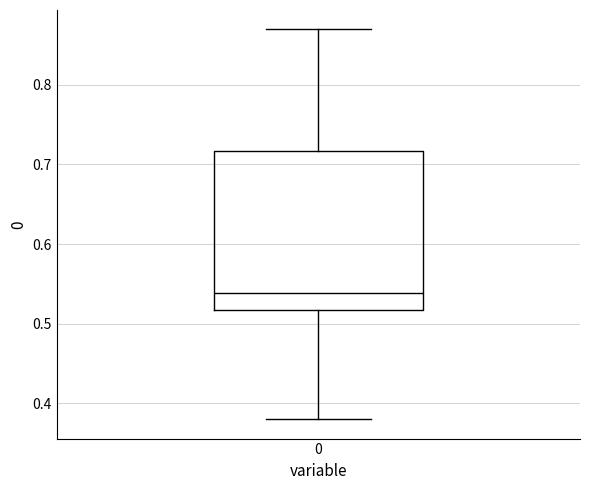

Transcribe this box plot: give where the median line is, the range the box spans, and where the two whiskers end, as read against the y-axis. The values are not printed on the chart, so give them approximately, as read against the axis.

median 0.54, box 0.52 to 0.72, whiskers 0.38 to 0.87